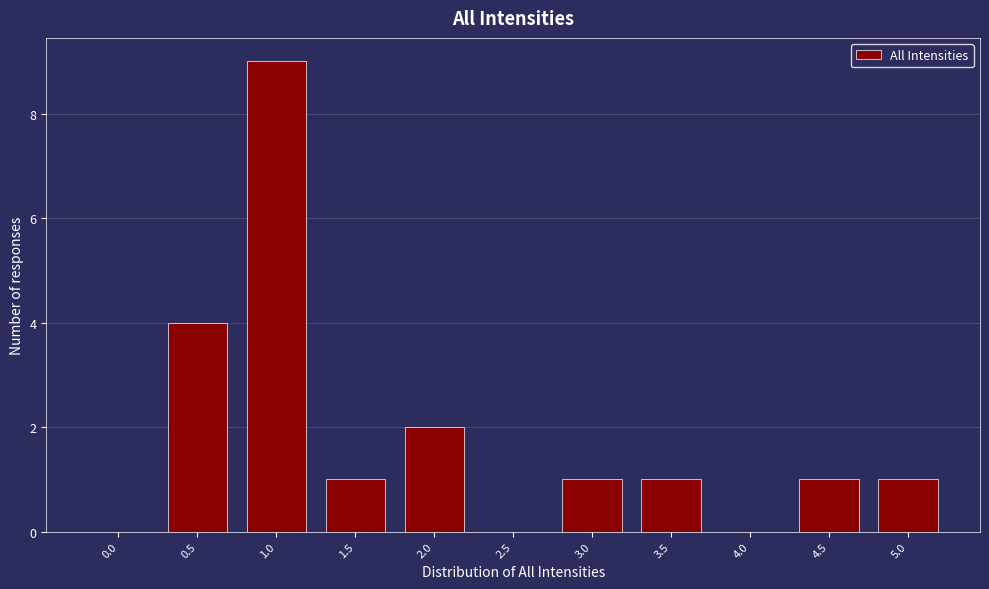

Reading right to left, list all the values displayed in this chart.

5.0=1	4.5=1	4.0=0	3.5=1	3.0=1	2.5=0	2.0=2	1.5=1	1.0=9	0.5=4	0.0=0